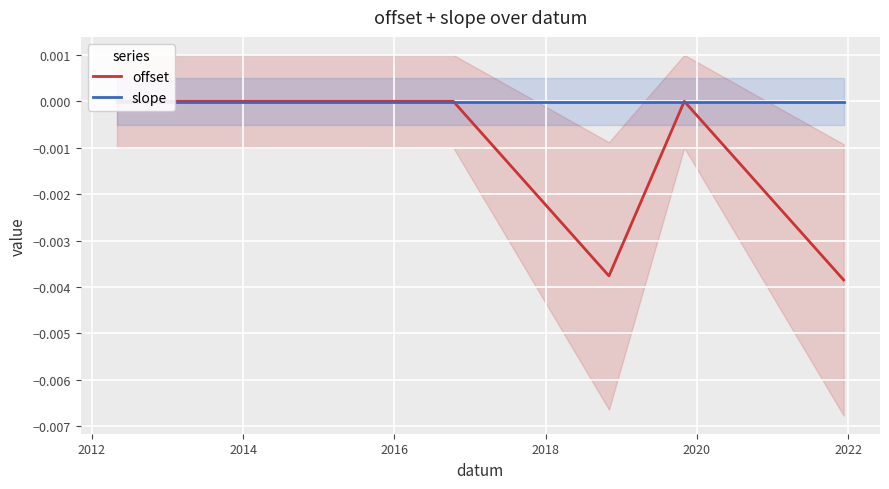

True or false: offset and slope intersect in this chart.

True